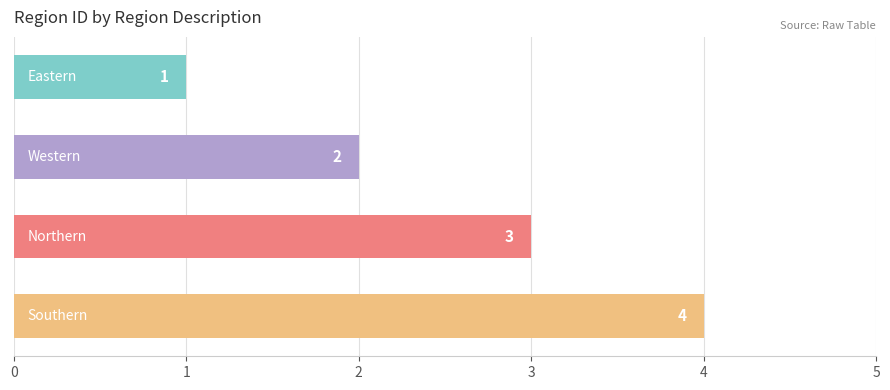

What is the value of the 4th bar from the top?

4